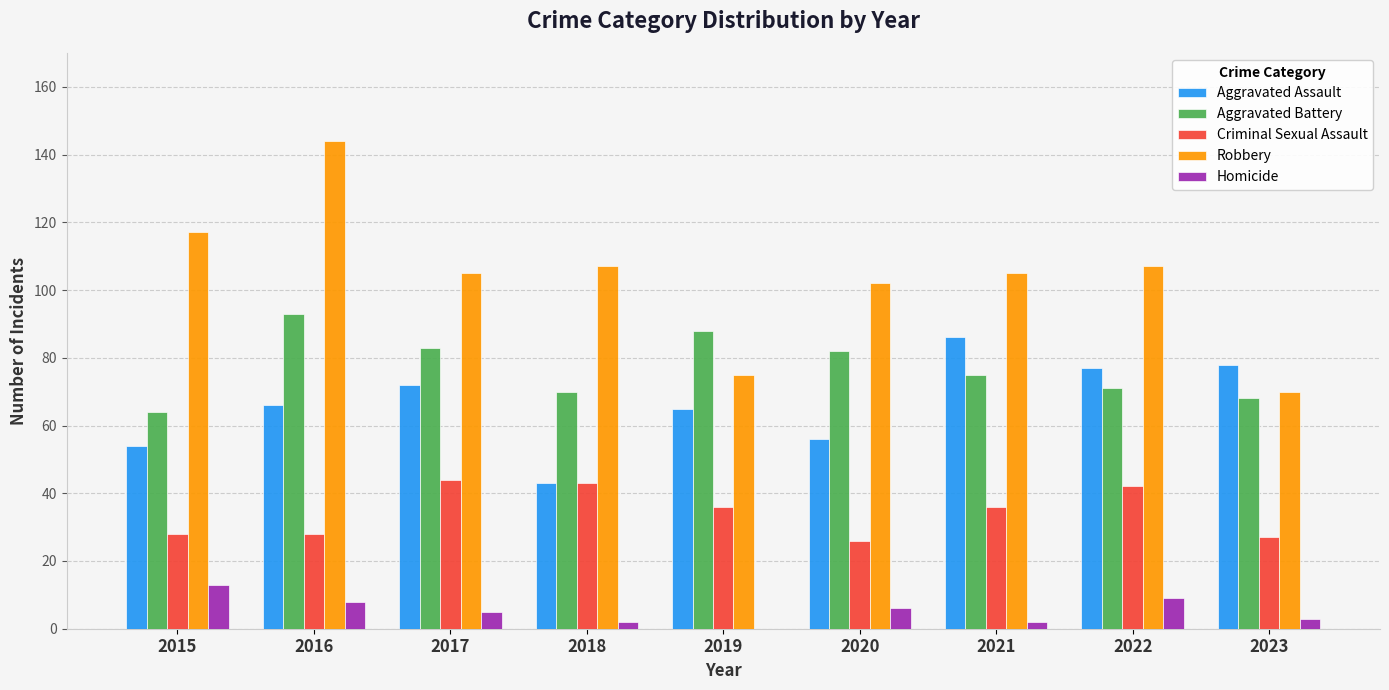

Which series has the largest total across all categories?

Robbery